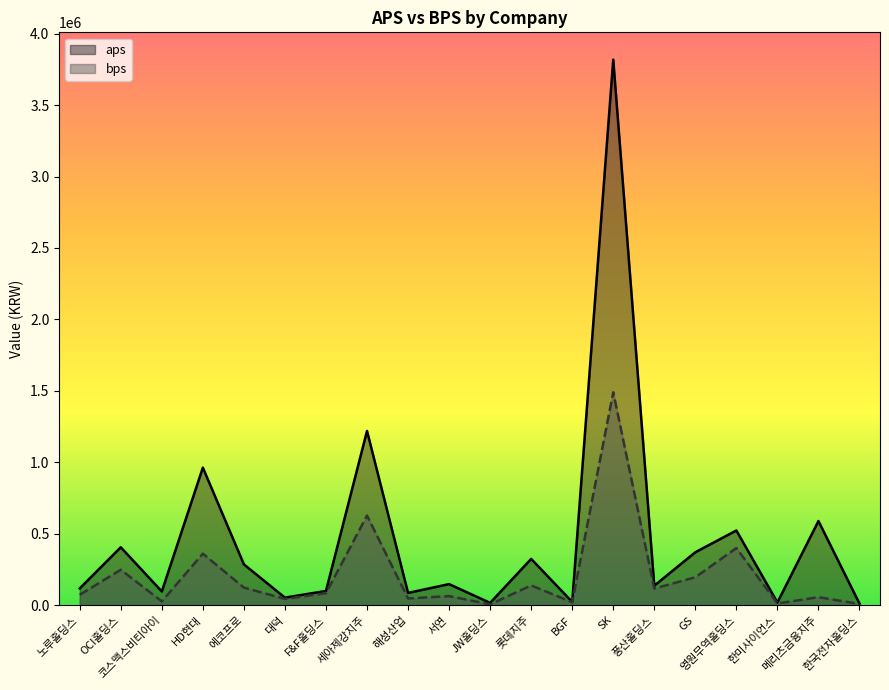

What is the difference between the highest and lowest values at OCI홀딩스?

157391.5